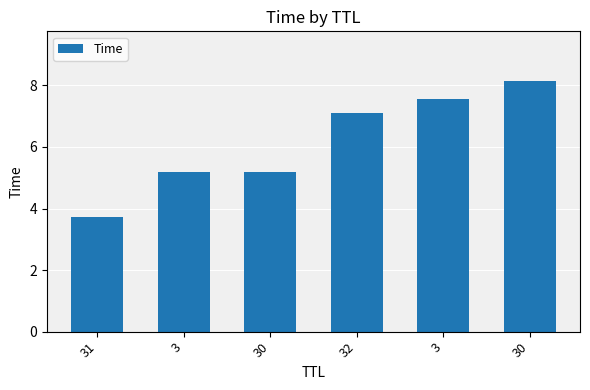

Where is the data nearest to the value 5?

3